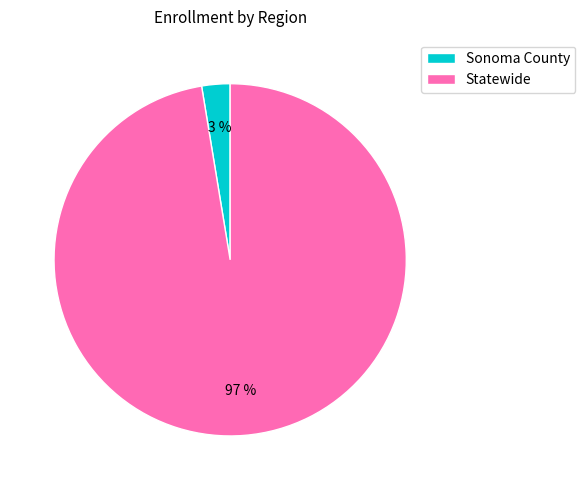

To the nearest percent, what percentage of the pie is Sonoma County?

3%